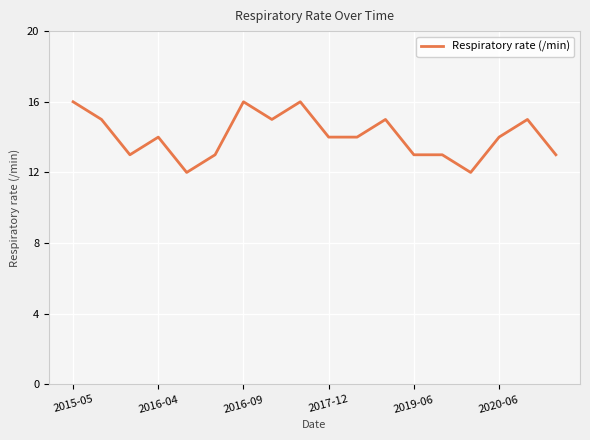

What is the difference between the maximum and minimum values?

4